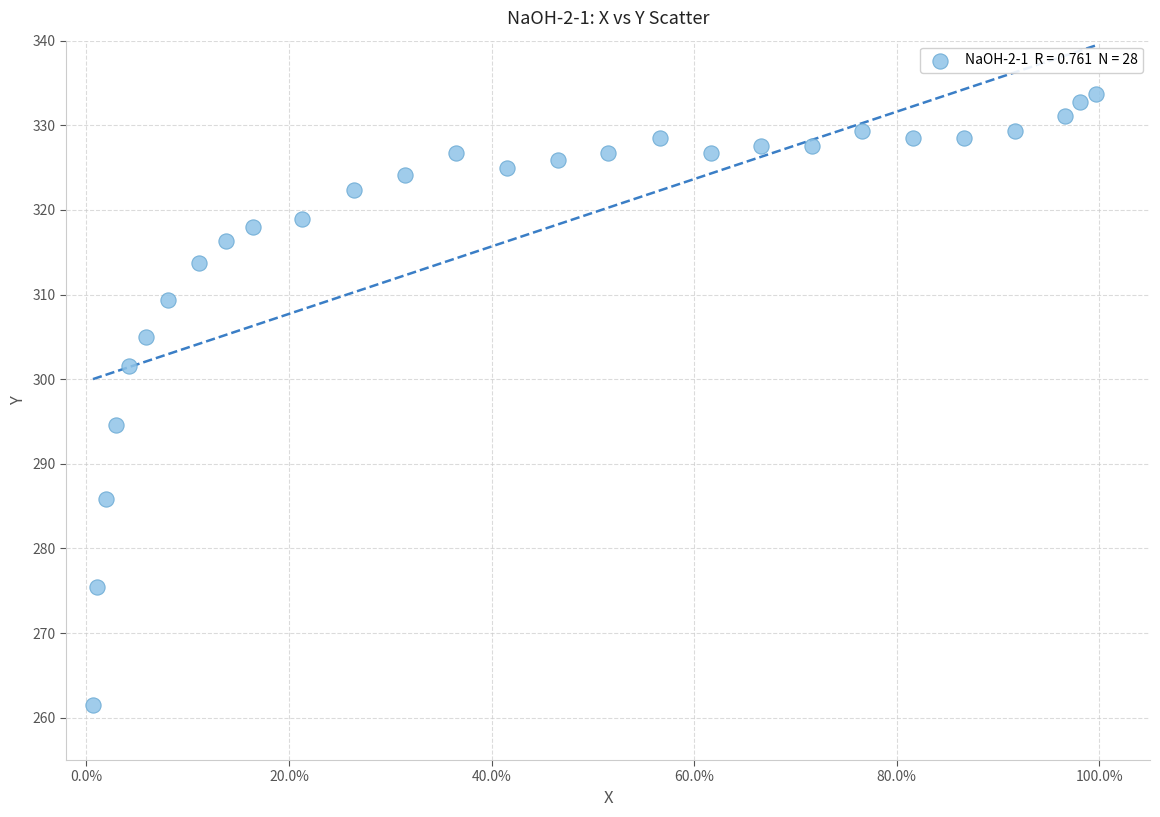

What is the range of X values (max minus min)?

1.0